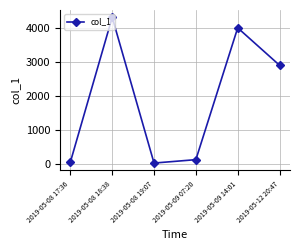

How many categories are shown in the chart?

6